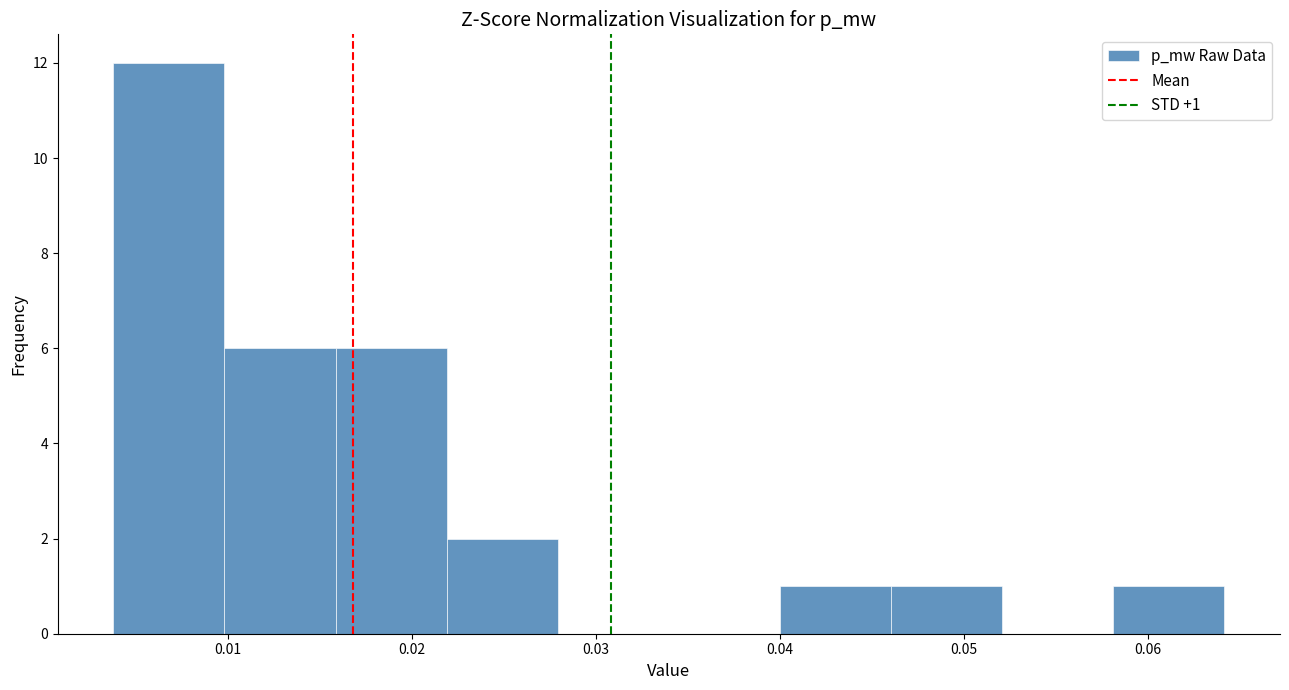

Which range on the x-axis has the tallest bar?

0.004 to 0.010